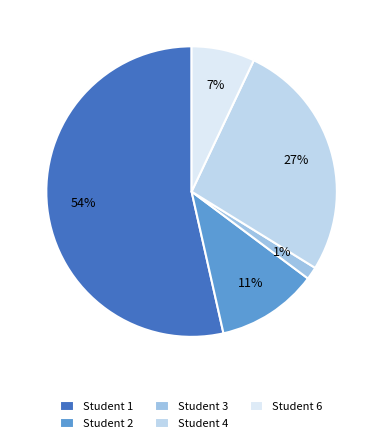

Does any single category account for the majority?

Yes